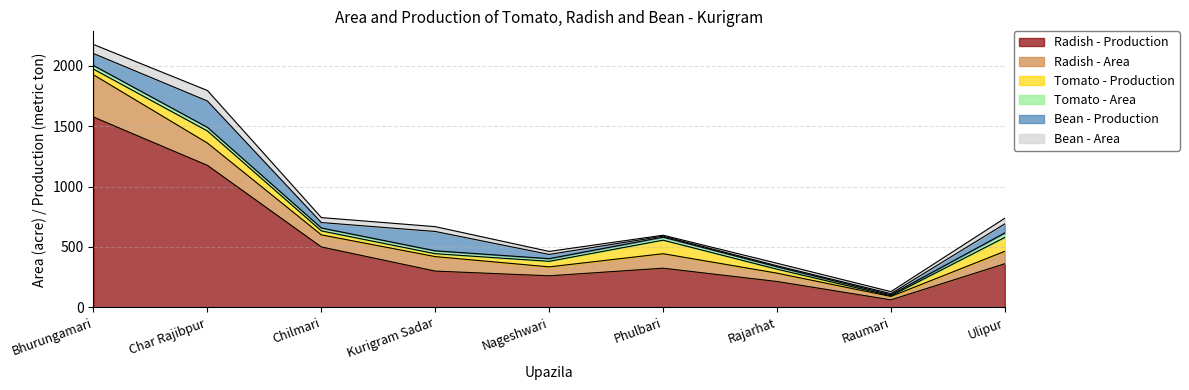

Which series changed the most between Char Rajibpur and Kurigram Sadar?

Radish - Production